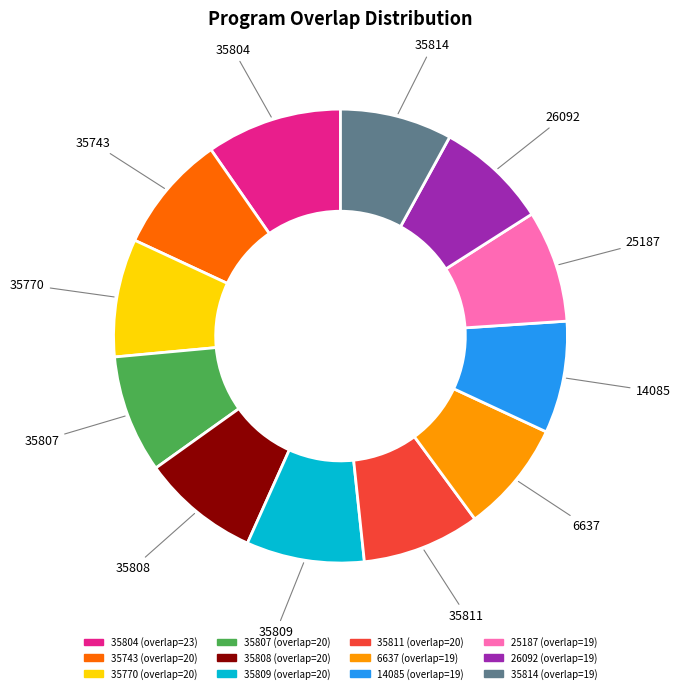

Is it true that 35808 is 1% of the pie?

False